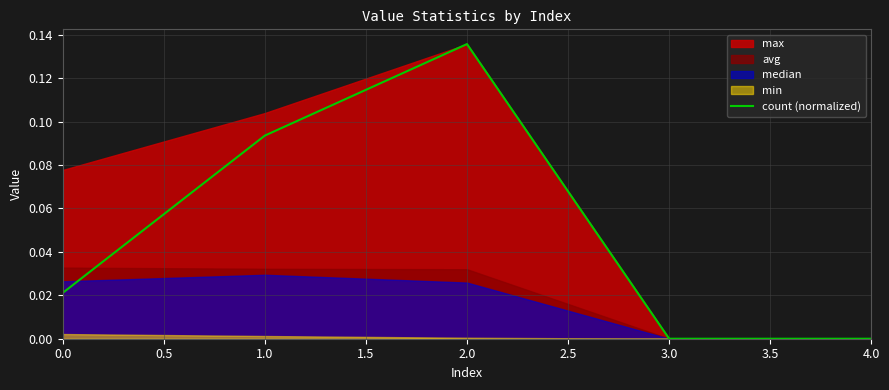

How many lines are shown in the chart?

1